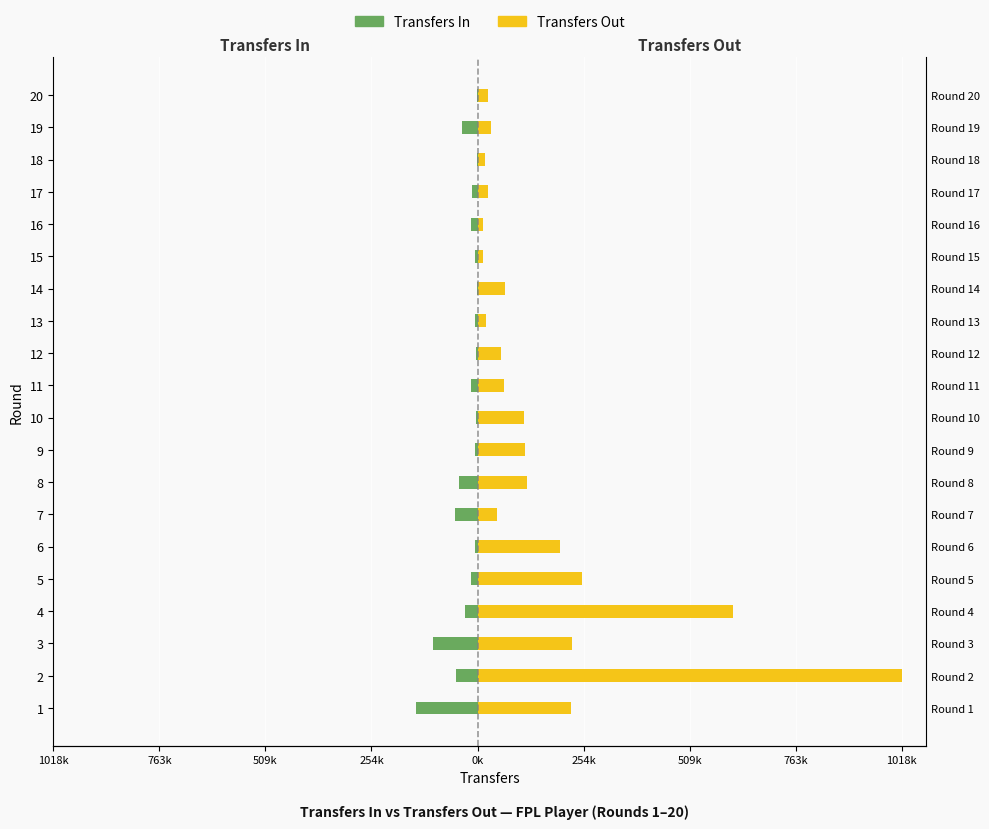

What is the average value of the Transfers Out series?

162431